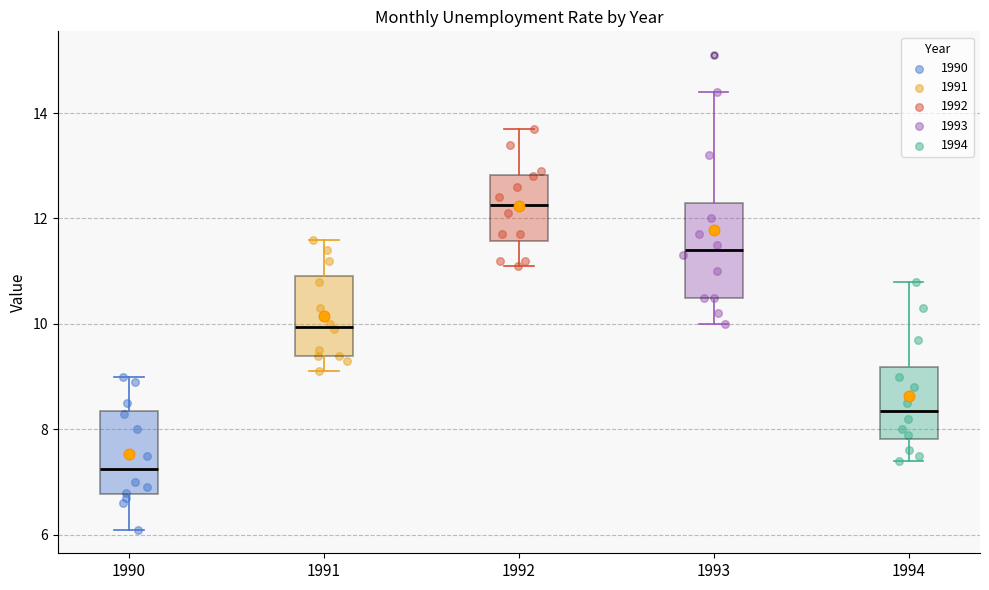

Which box's median line is the highest?

1992